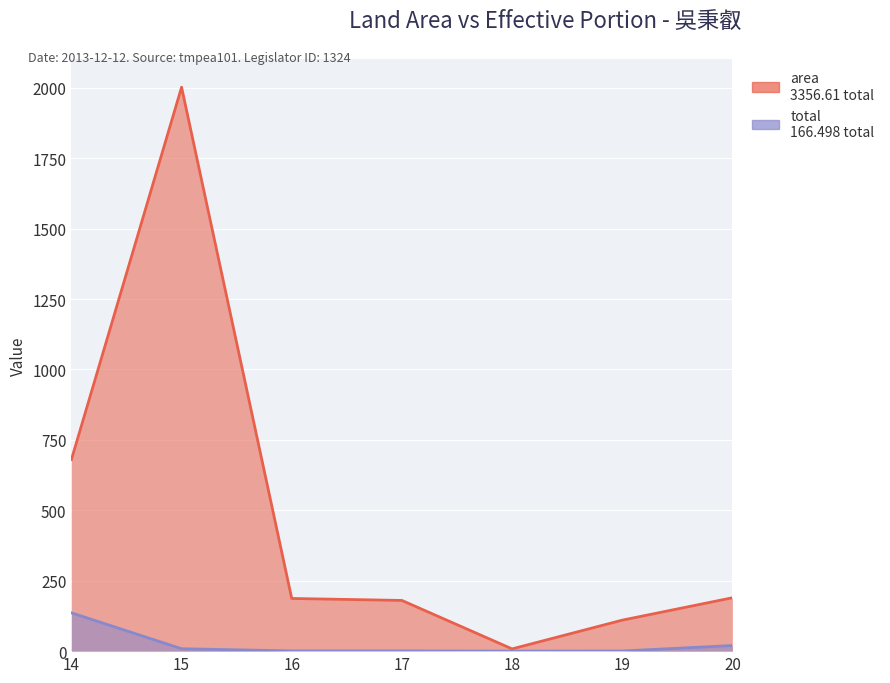

Between 14 and 16, which series saw the biggest shift?

area